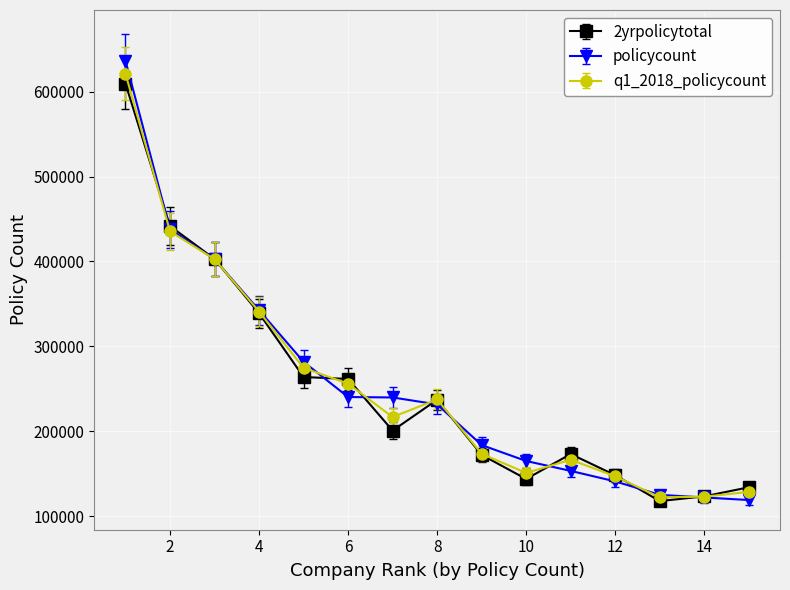

Which series has the widest spread of values?

policycount